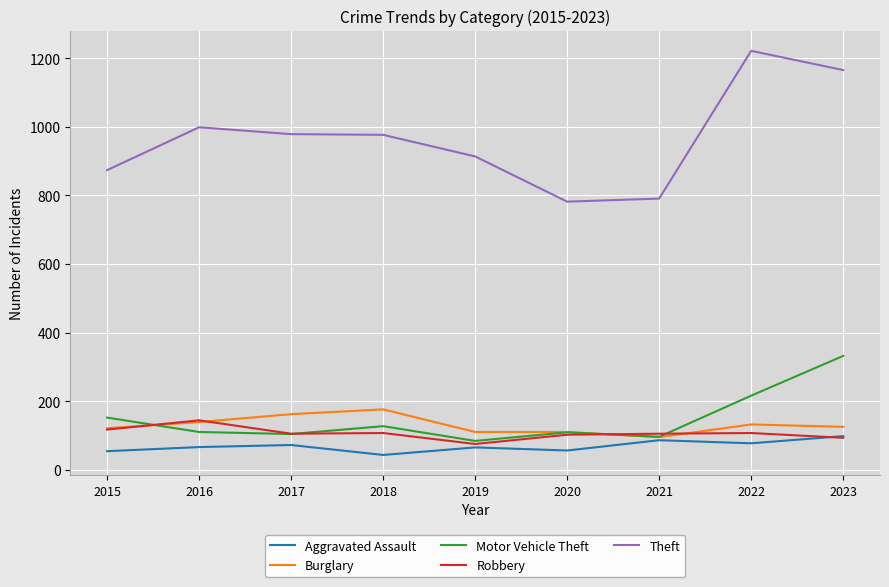

What is the lowest value of the Theft series?

782